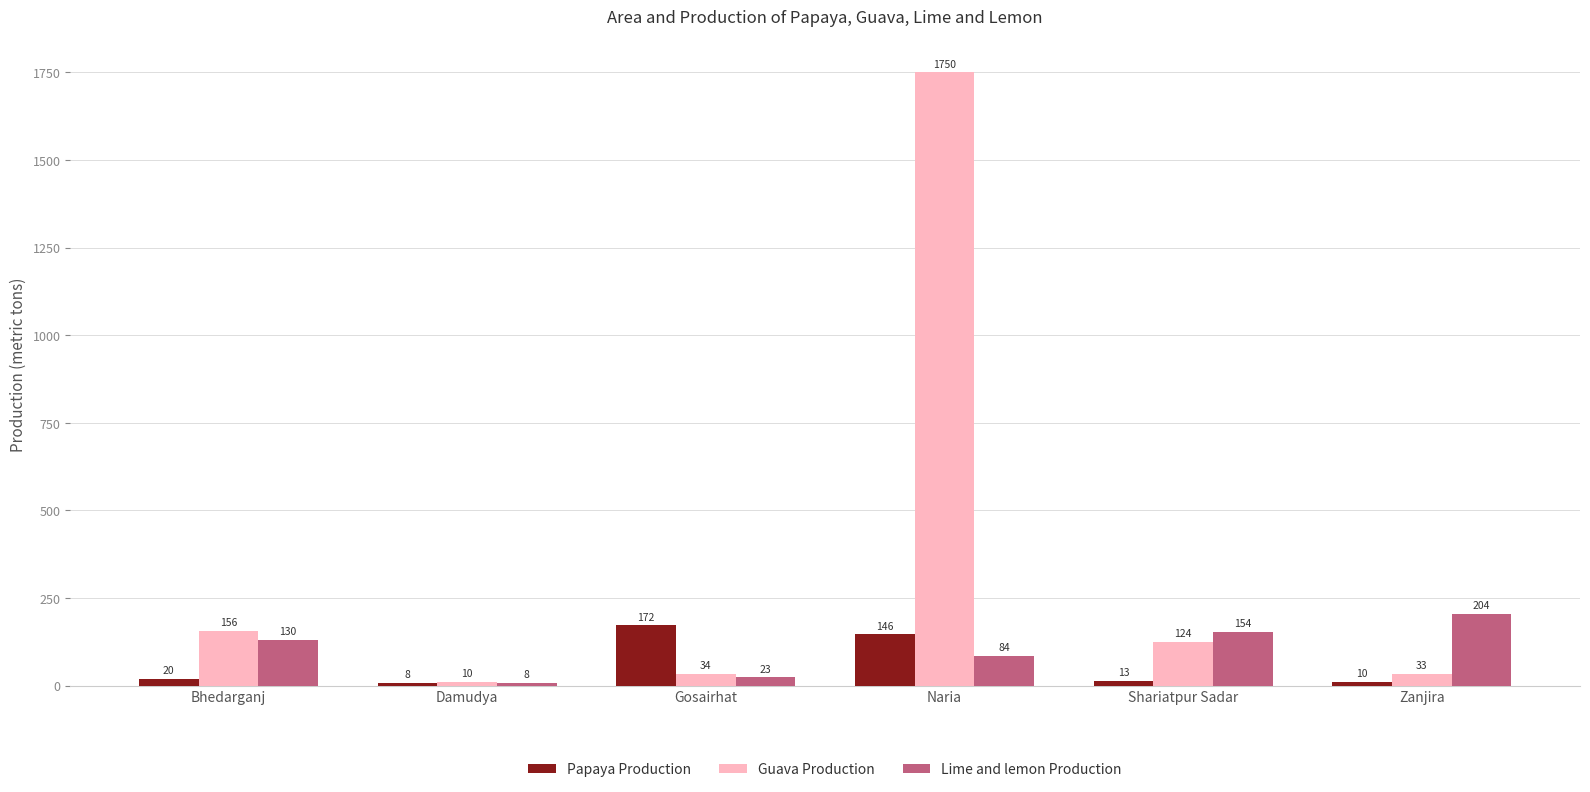

What is the sum of the Guava Production values at Damudya and Zanjira?

43